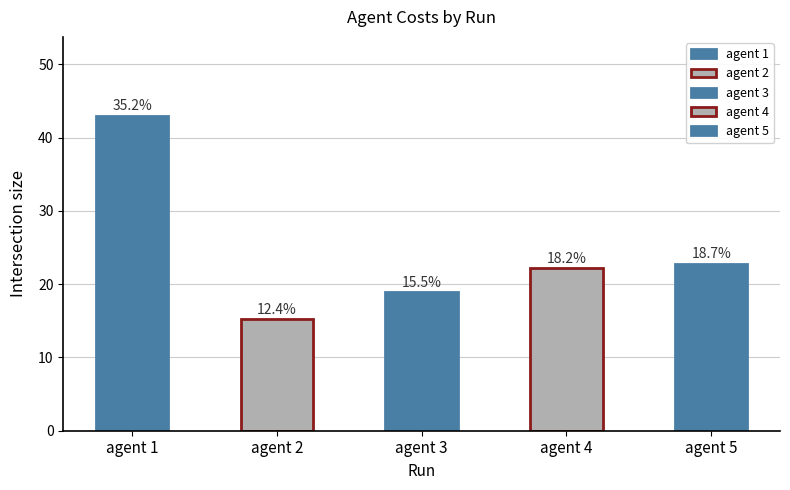

Is the value of agent 5 at 1 greater than the value of agent 1 at 19?

No